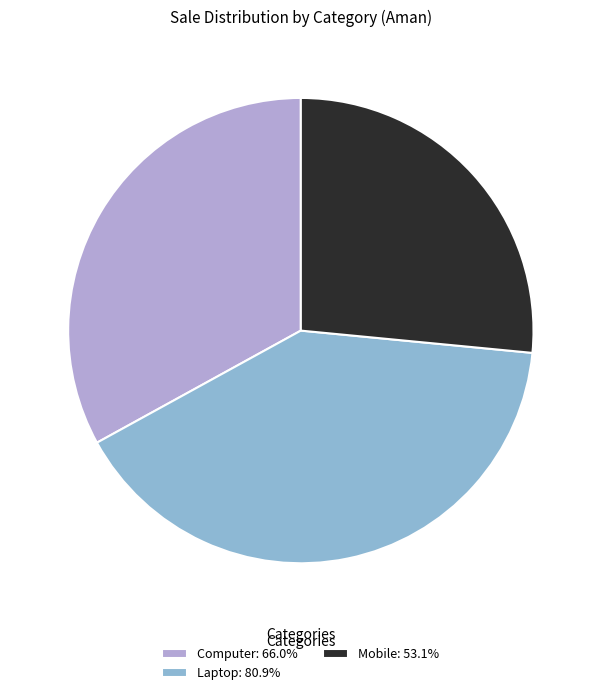

Does any single category account for the majority?

No